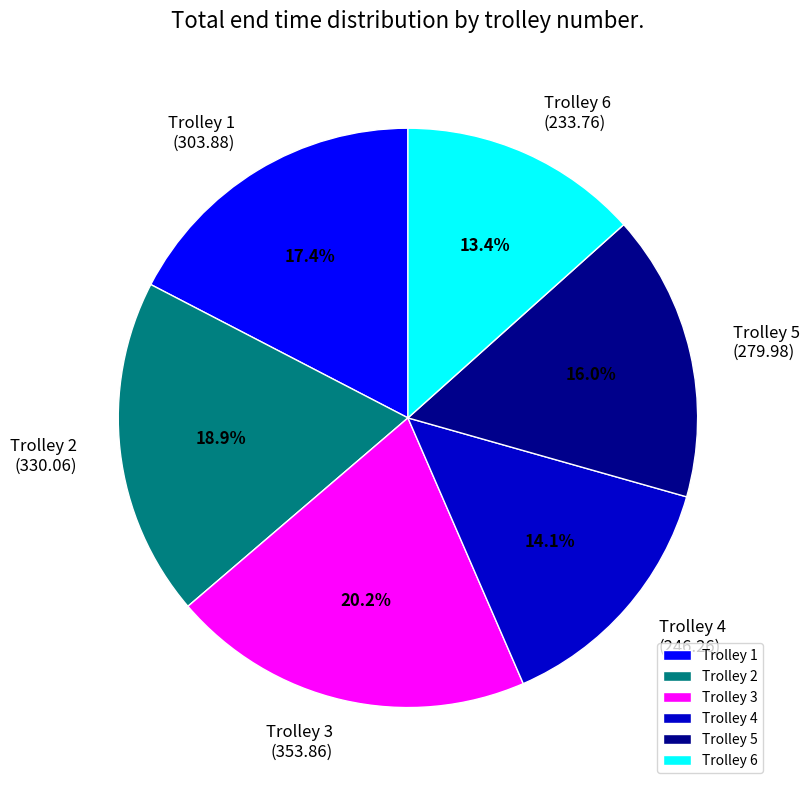

Which has a higher value, Trolley 3 or Trolley 6?

Trolley 3